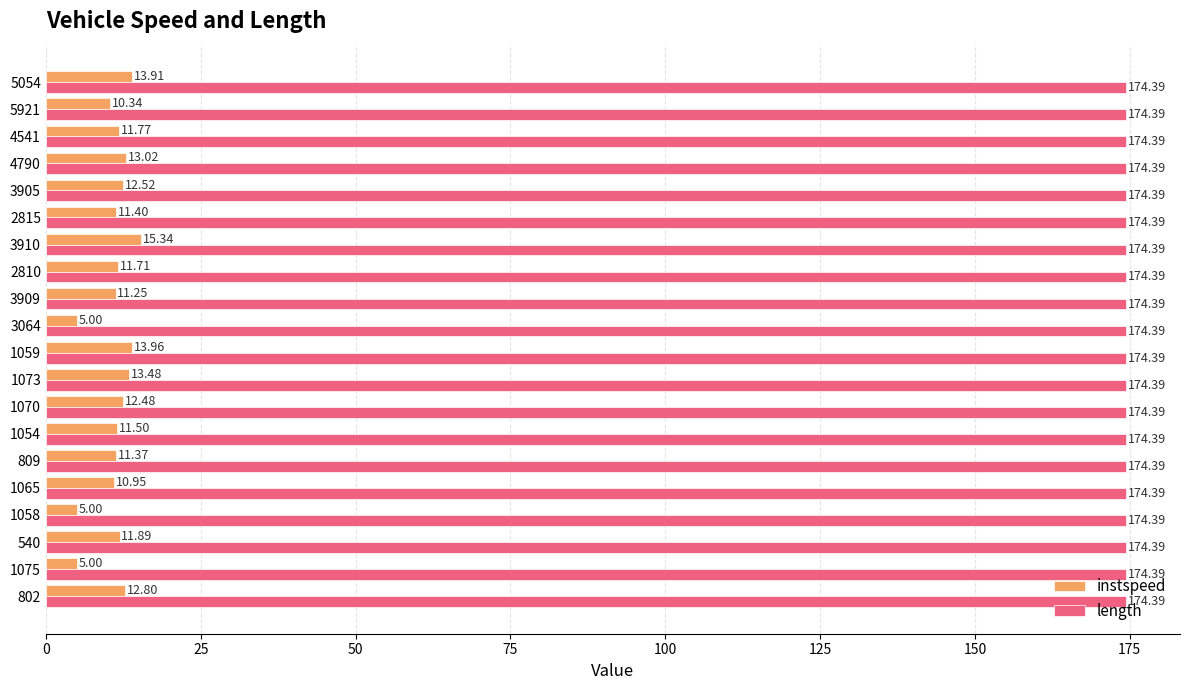

Where is instspeed nearest to the value 10?

5921